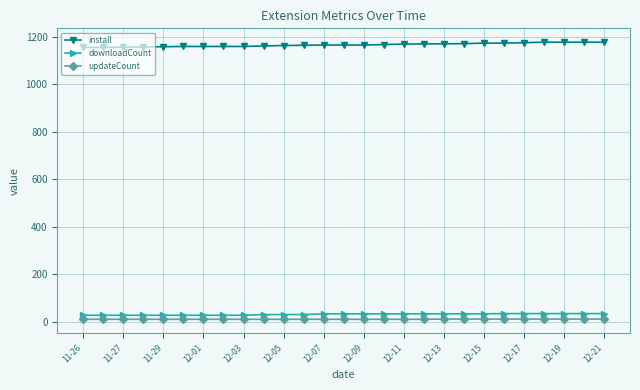

What is the average value of the install series?

1167